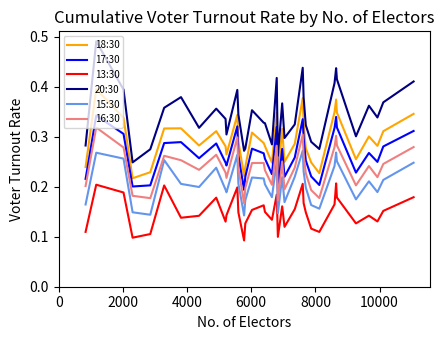

True or false: 13:30 and 17:30 intersect in this chart.

False